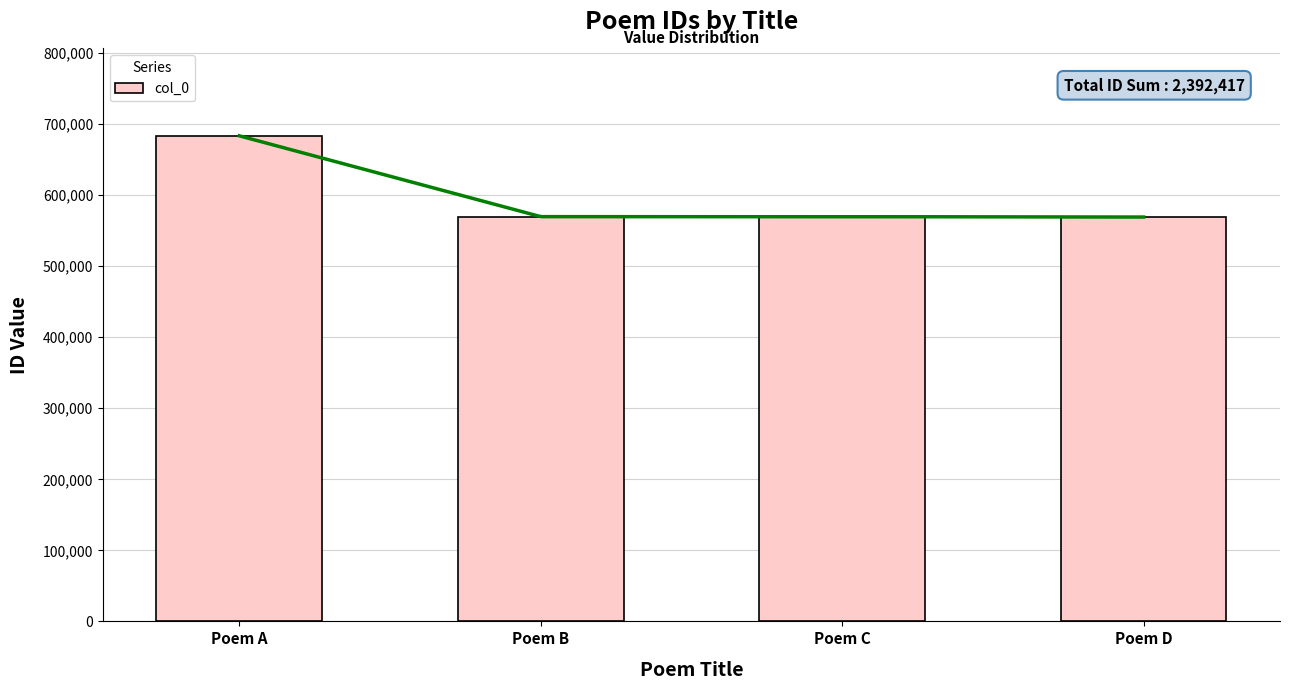

What is the smallest value displayed?

569236